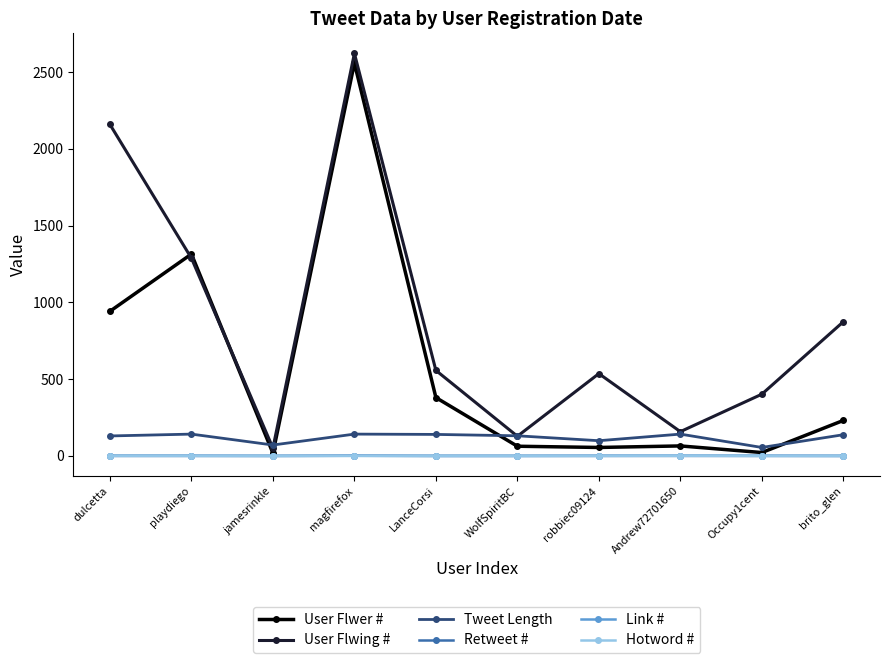

How many data points in Link # are less than 1?

4